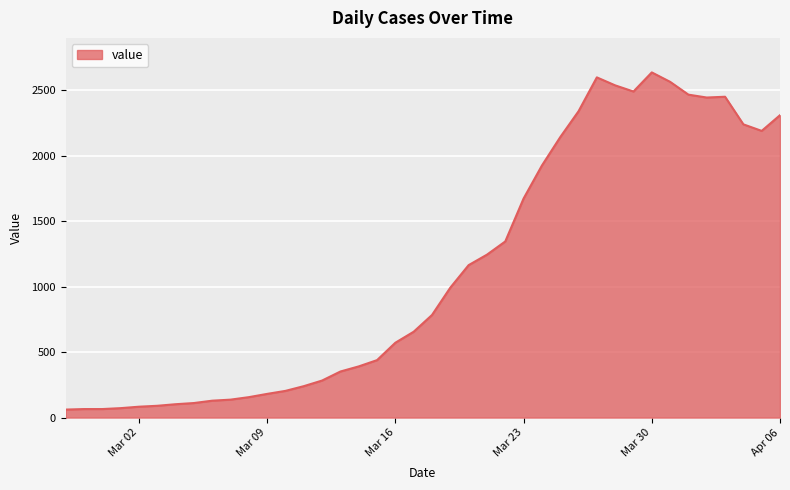

What is the smallest value displayed?

61